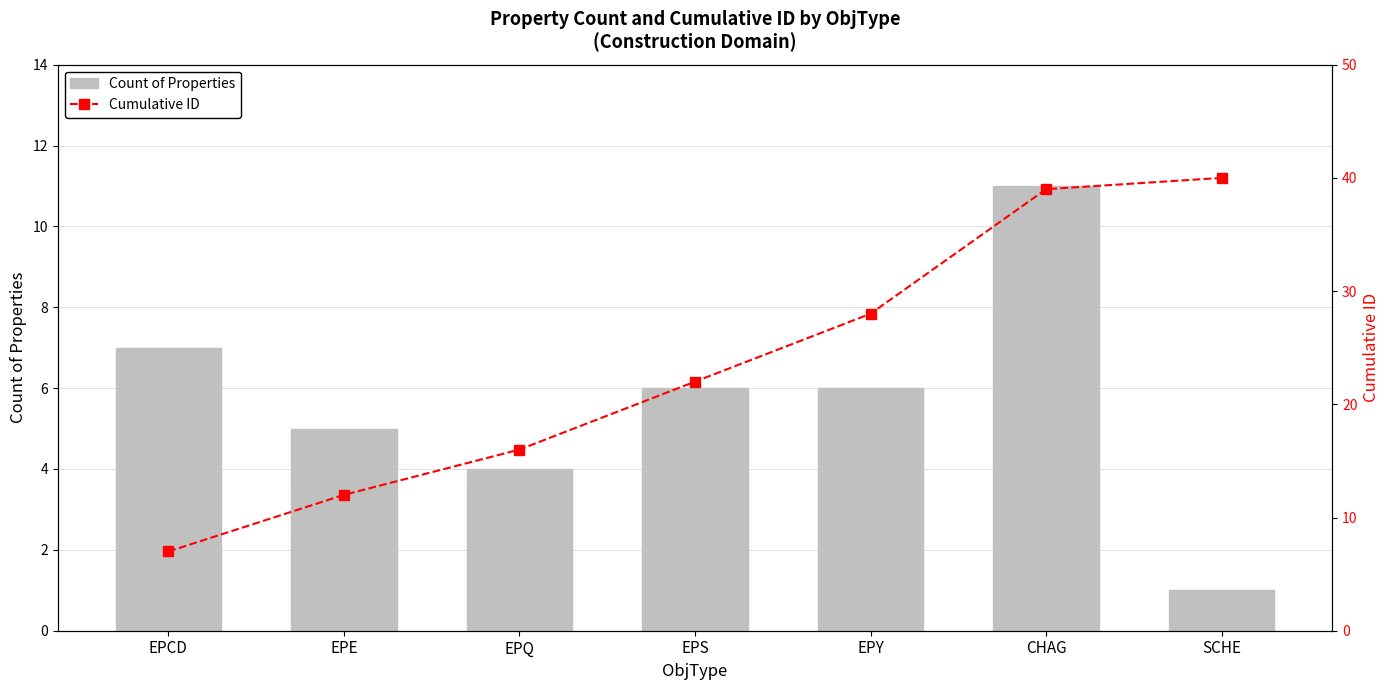

What are all the series names shown in the legend?

Count of Properties, Cumulative ID